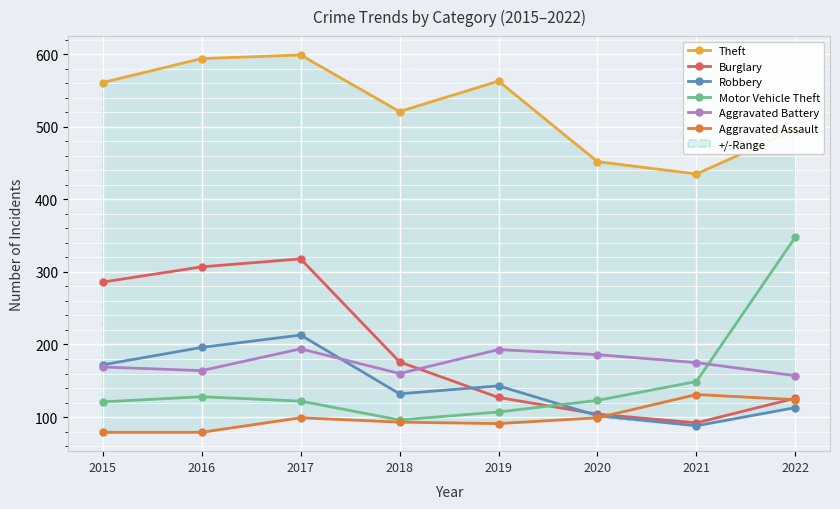

Reading left to right, what are all the values shown in this chart?

Theft: 561	594	599	521	563	452	435	496
Burglary: 286	307	318	176	127	104	92	126
Robbery: 172	196	213	132	143	102	88	113
Motor Vehicle Theft: 121	128	122	96	107	123	149	348
Aggravated Battery: 169	164	194	160	193	186	175	157
Aggravated Assault: 79	79	99	93	91	99	131	124